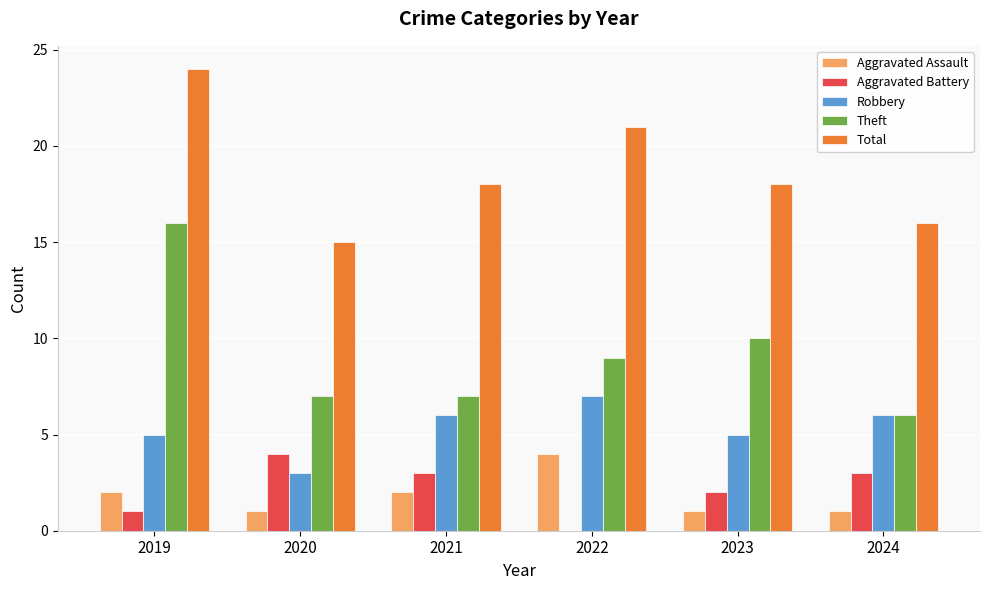

The Total series shows 10 at 2021. True or false?

False